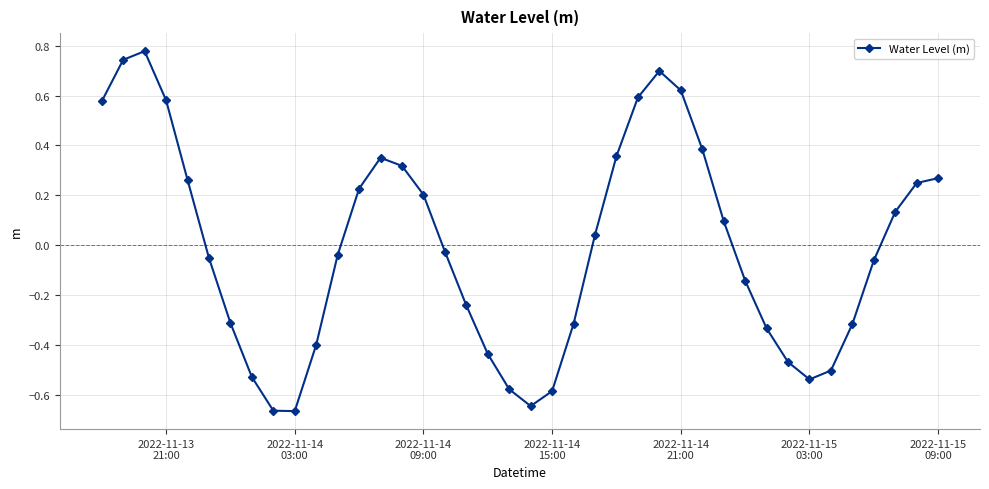

What is the difference between the maximum and second lowest values?

1.4